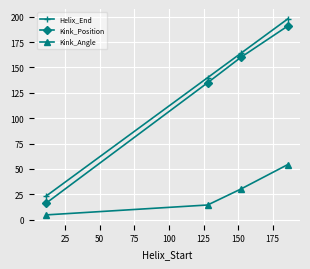

True or false: Helix_End has more than 2 interior local peaks.

False